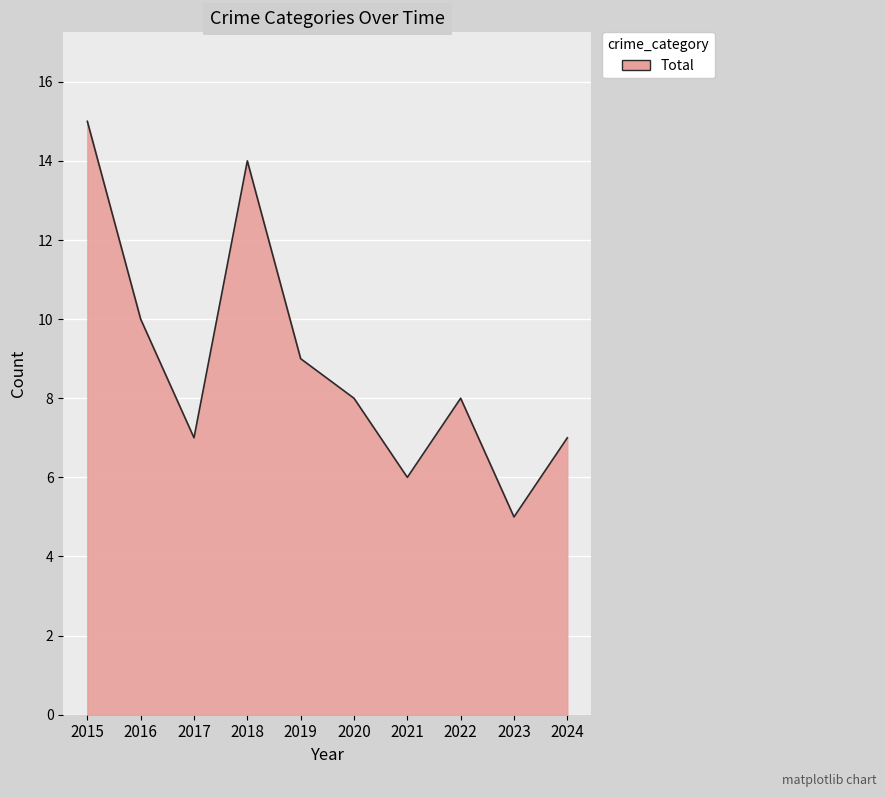

Does the chart have visible grid lines?

Yes